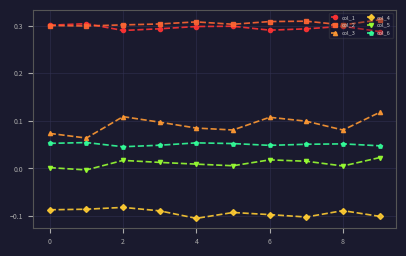

True or false: col_3 has more than 2 points higher than both neighbors.

False